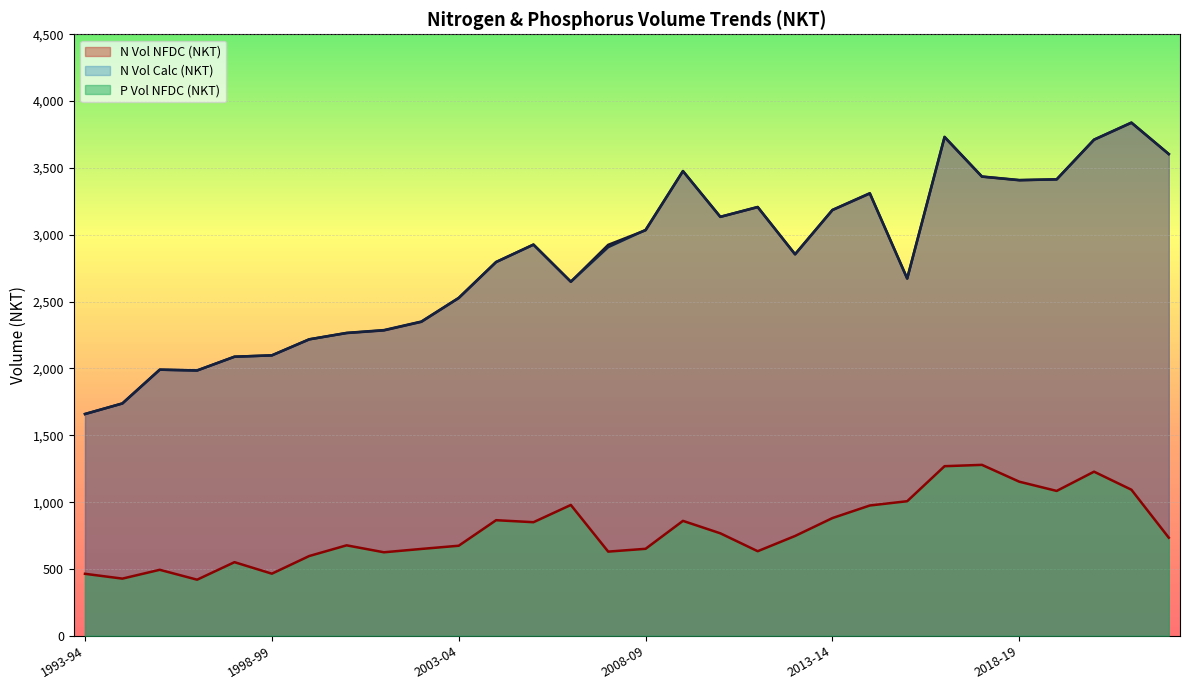

After their last crossing, which series has the higher values: N Vol Calc (NKT) or N Vol NFDC (NKT)?

N Vol Calc (NKT)